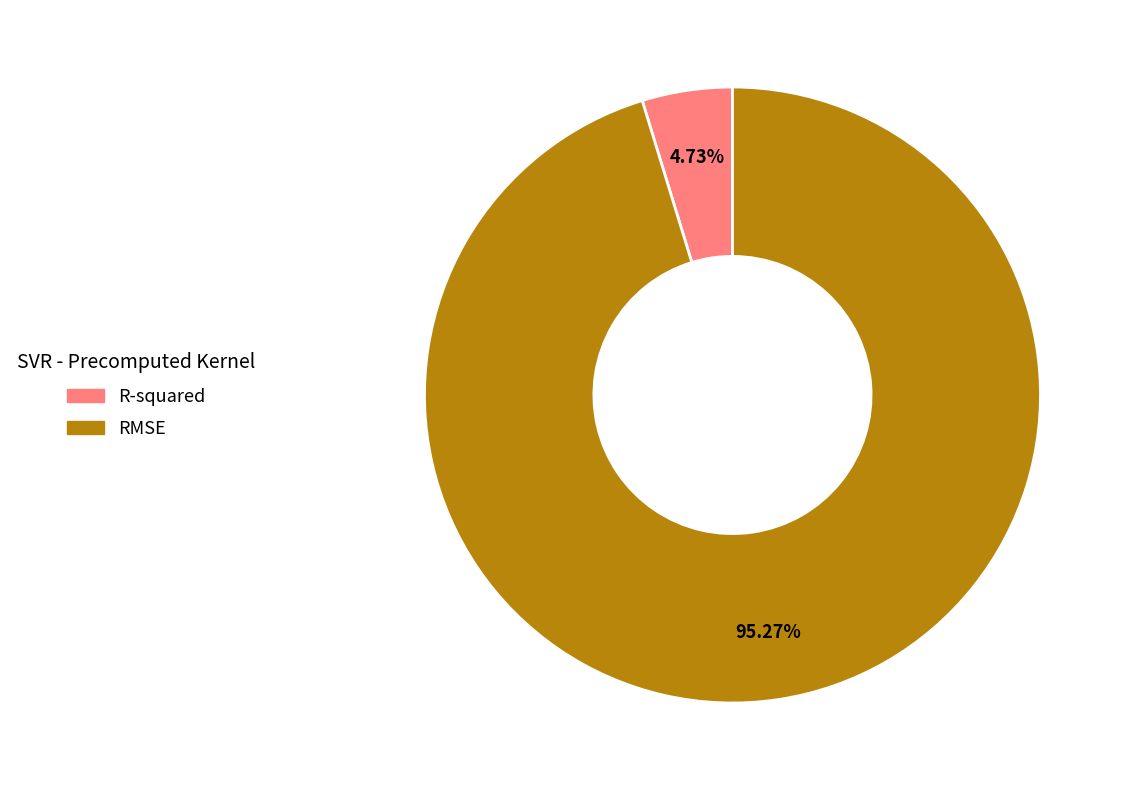

Is the sum of R-squared and RMSE greater than half?

Yes